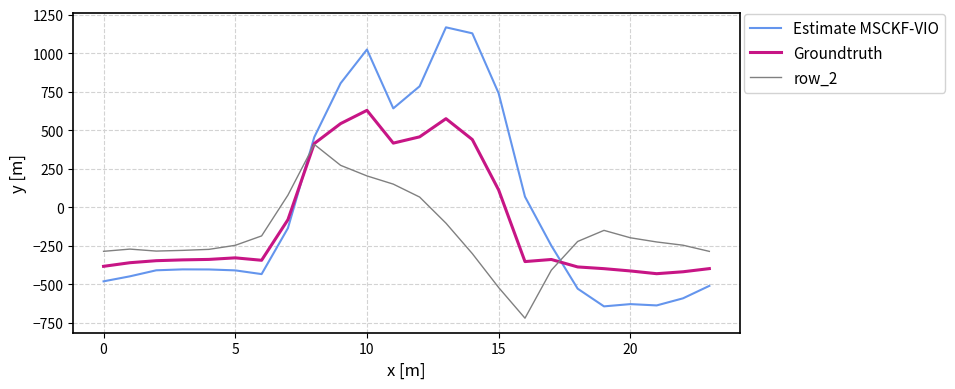

True or false: Estimate MSCKF-VIO and row_2 cross at least once.

True